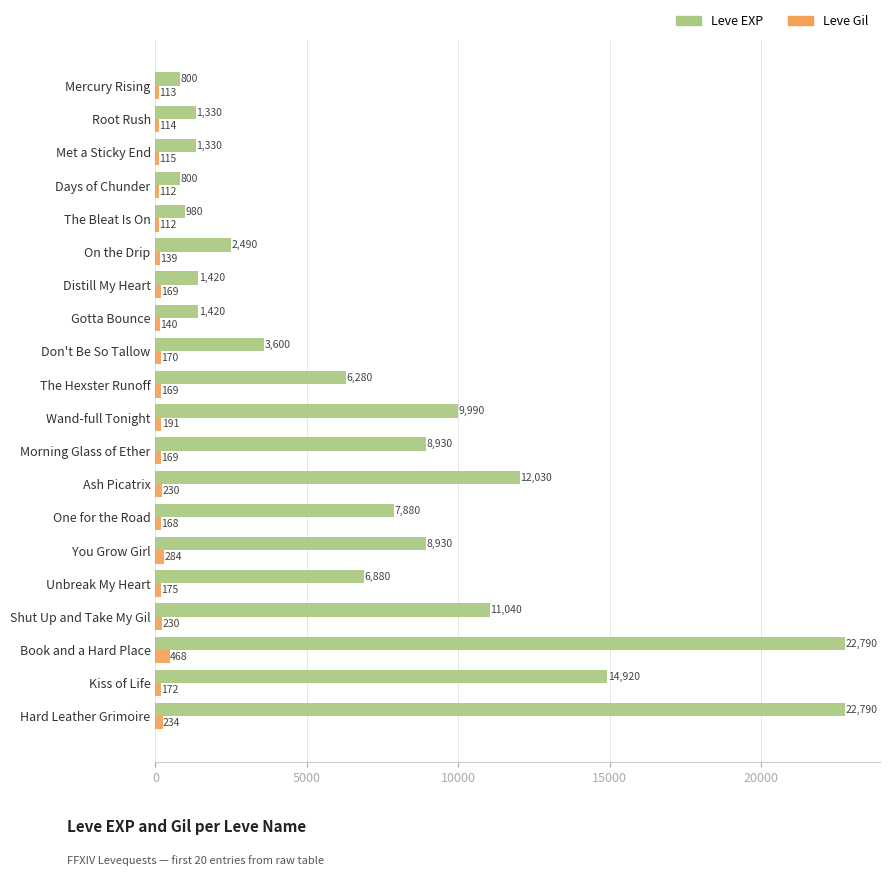

What is the maximum value for Leve Gil?

468